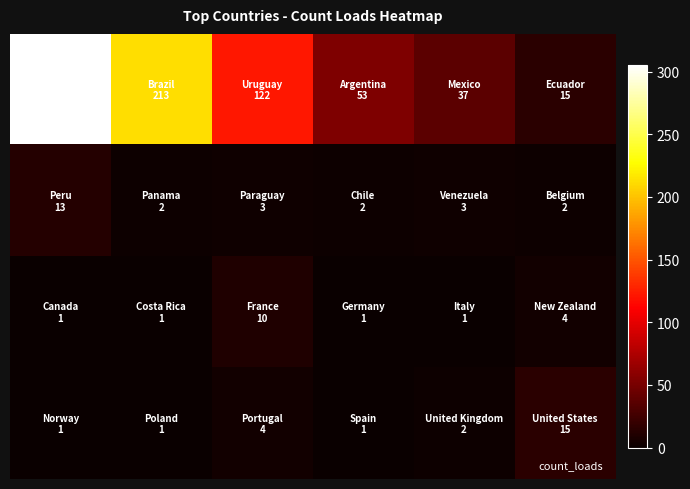

Reading left to right, what are all the values shown in this chart?

row_0: 305	213	122	53	37	15
row_1: 13	2	3	2	3	2
row_2: 1	1	10	1	1	4
row_3: 1	1	4	1	2	15